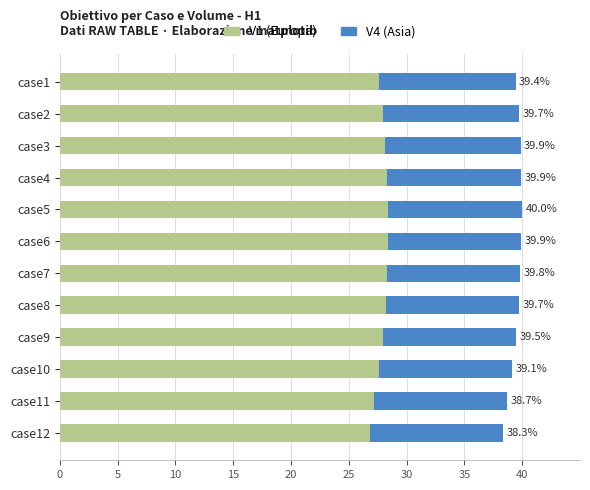

What are all the series names shown in the legend?

V1 (Europa), V4 (Asia)